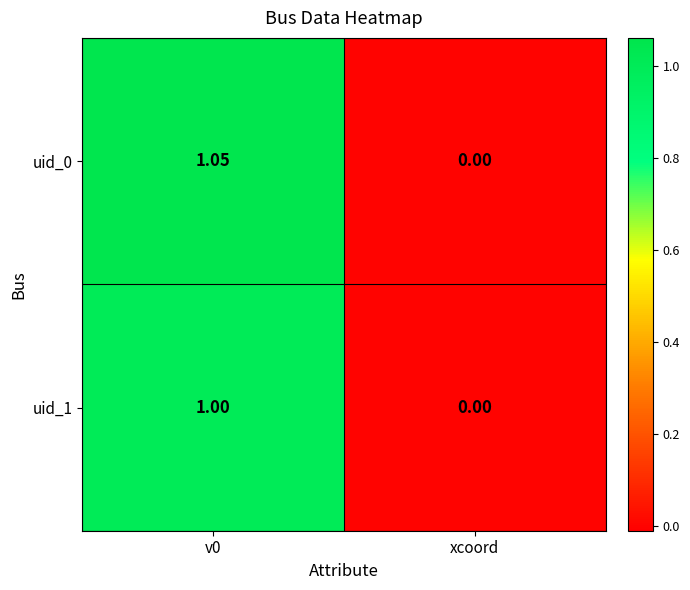

Which category has the lowest value in the uid_1 series?

xcoord